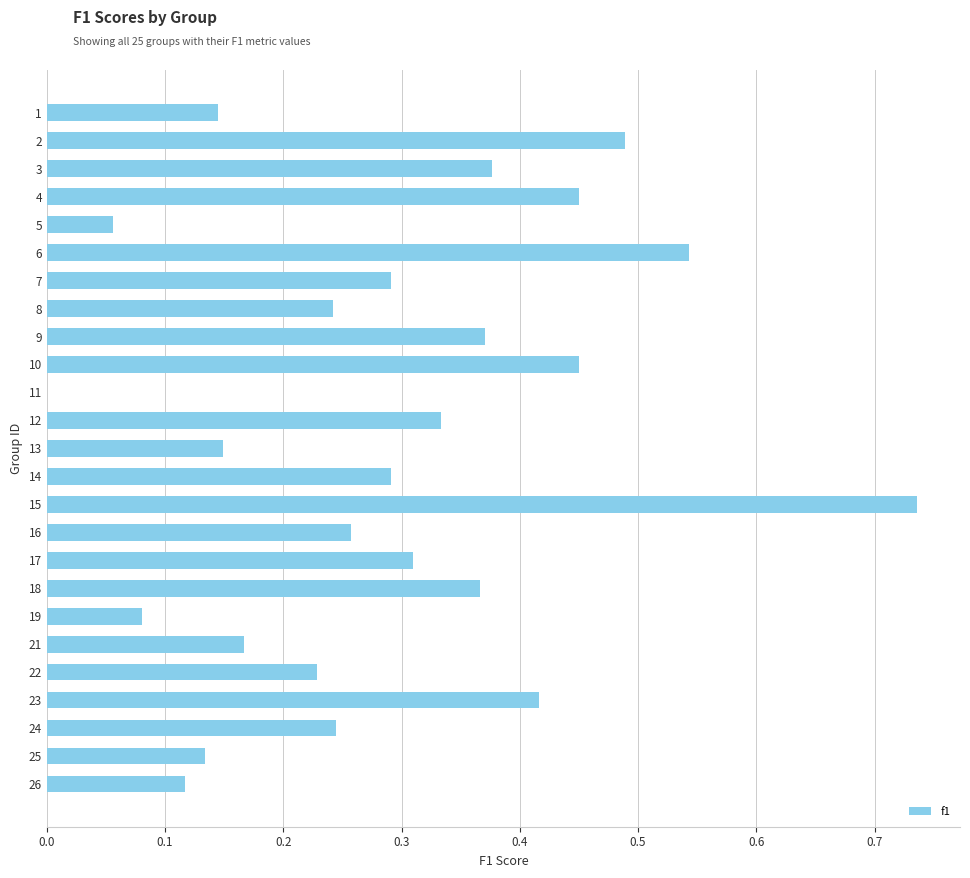

Are the bars horizontal?

Yes